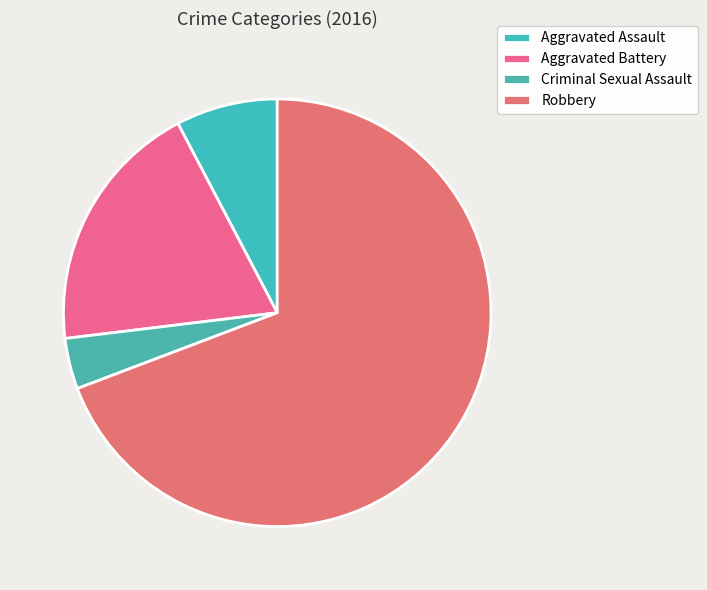

Rank the categories by value from lowest to highest.

Criminal Sexual Assault, Aggravated Assault, Aggravated Battery, Robbery